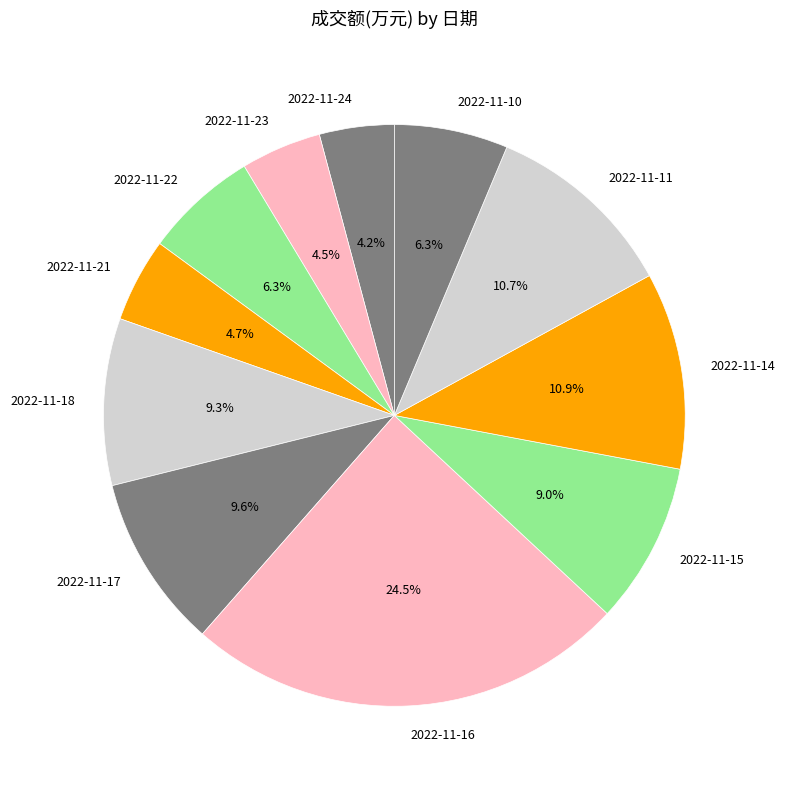

Combined, do 2022-11-18 and 2022-11-15 account for over 50%?

No